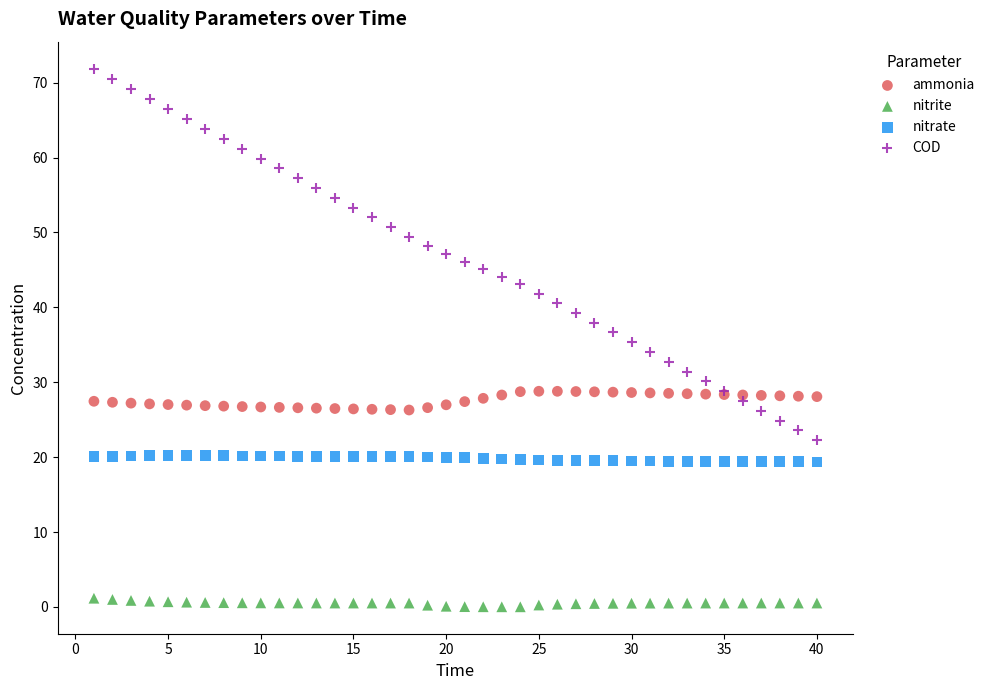

Which series has the largest Y range (max minus min)?

COD